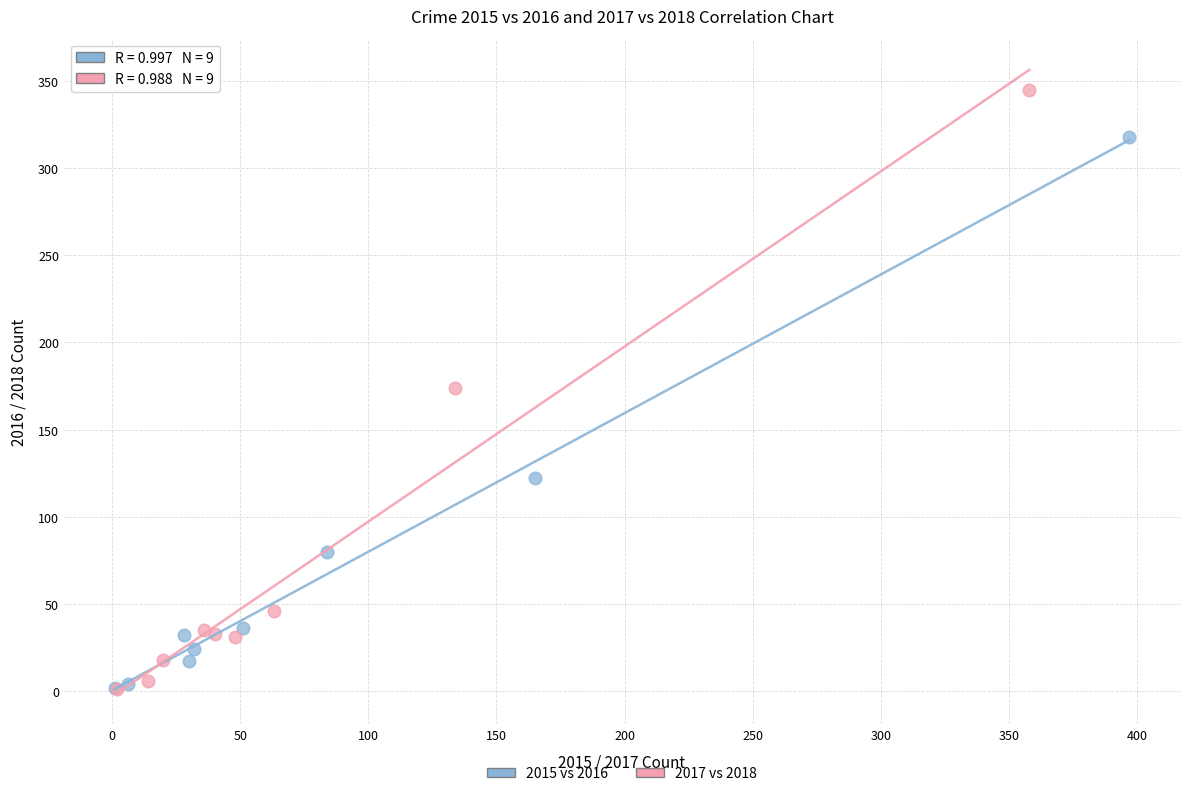

Which series reaches the maximum Y coordinate?

2017 vs 2018